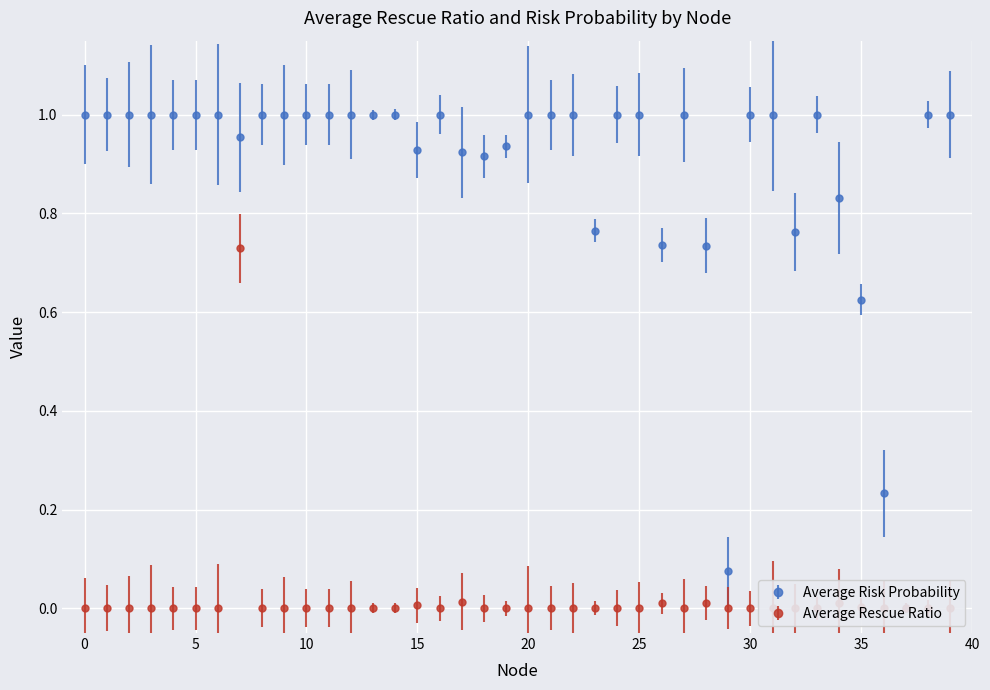

What is the value of the Average Risk Probability point at the 40th from the left?

1.0